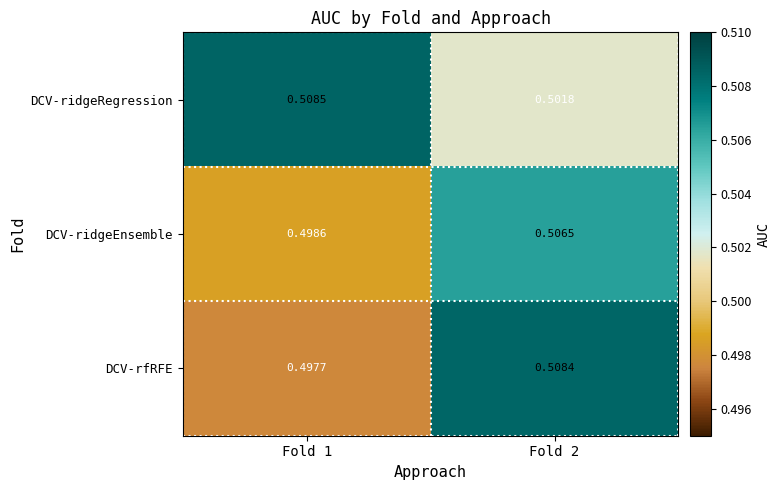

Rank the series by their maximum value, from lowest to highest.

DCV-ridgeEnsemble, DCV-rfRFE, DCV-ridgeRegression